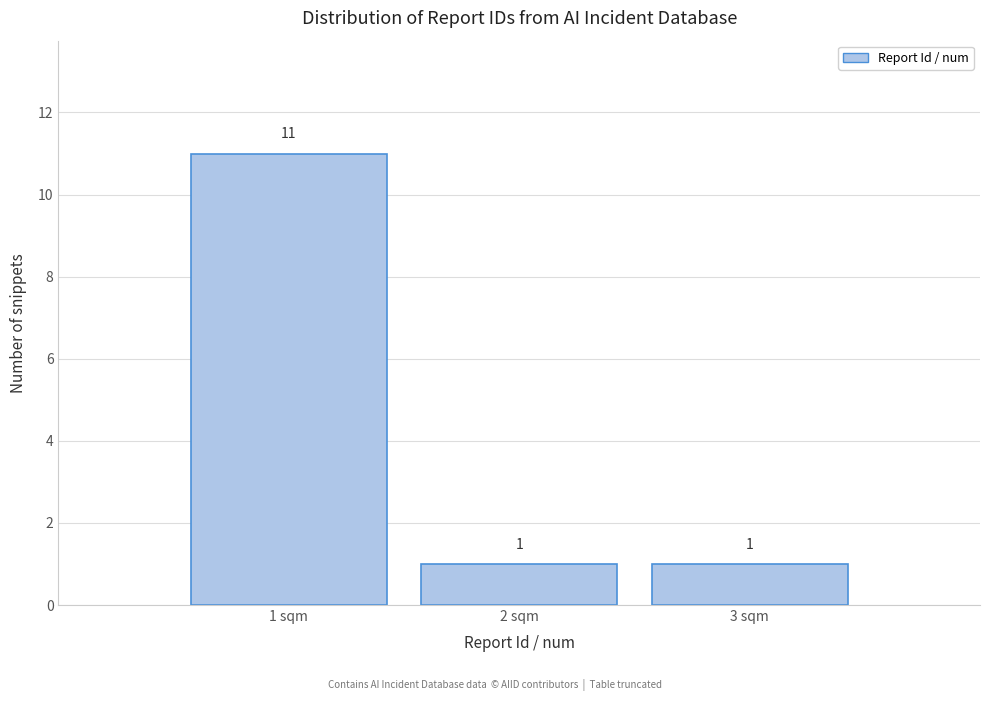

Reading left to right, list every bar in this chart as the range it spans on the x-axis followed by its height.

0.5 to 1.5: 11
1.5 to 2.5: 1
2.5 to 3.5: 1